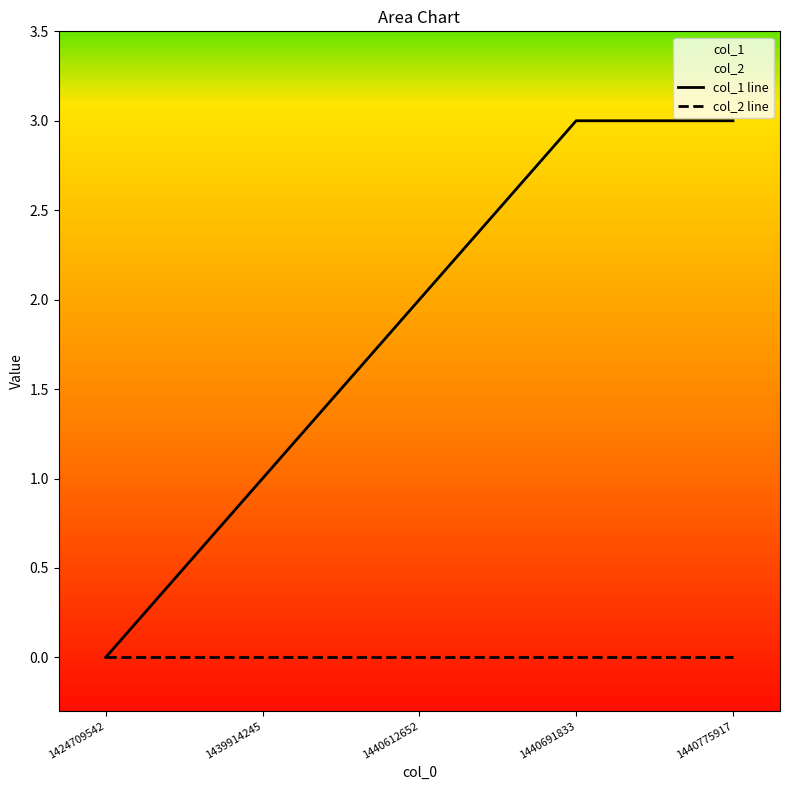

True or false: col_2 line and col_1 line intersect in this chart.

False